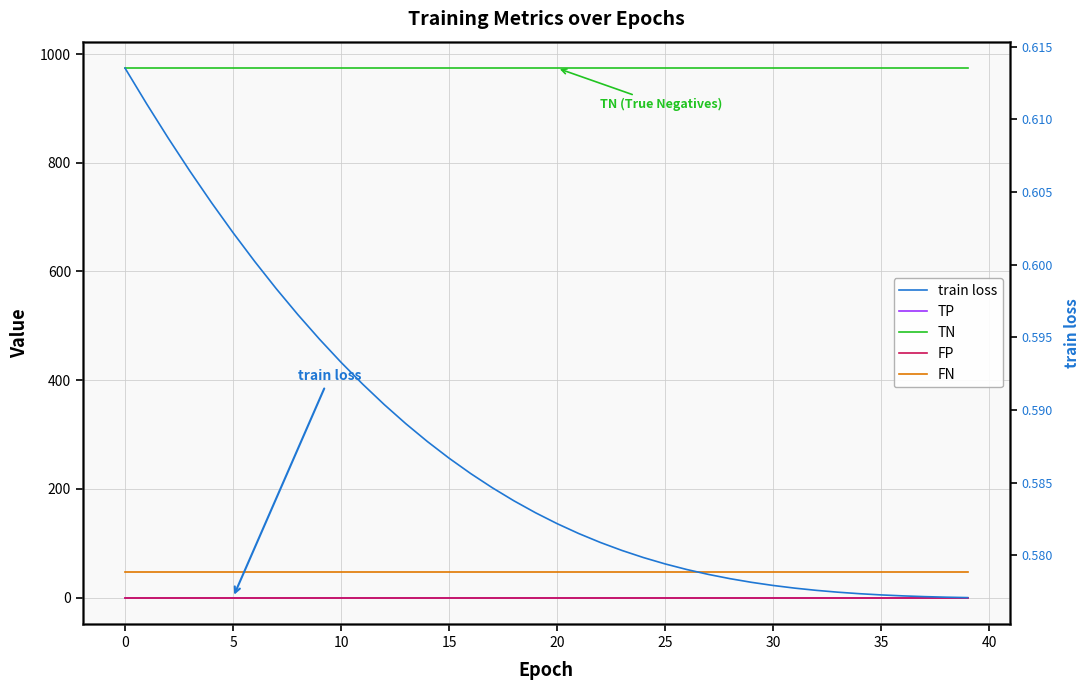

The value of FN at 36 is 15.0. True or false?

False